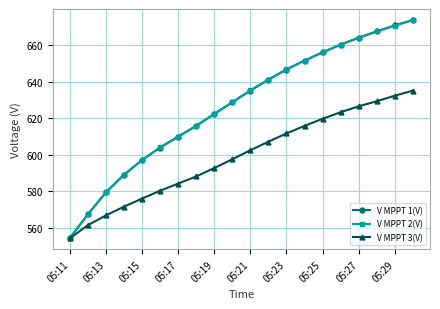

Which series has the widest spread of values?

V MPPT 1(V)